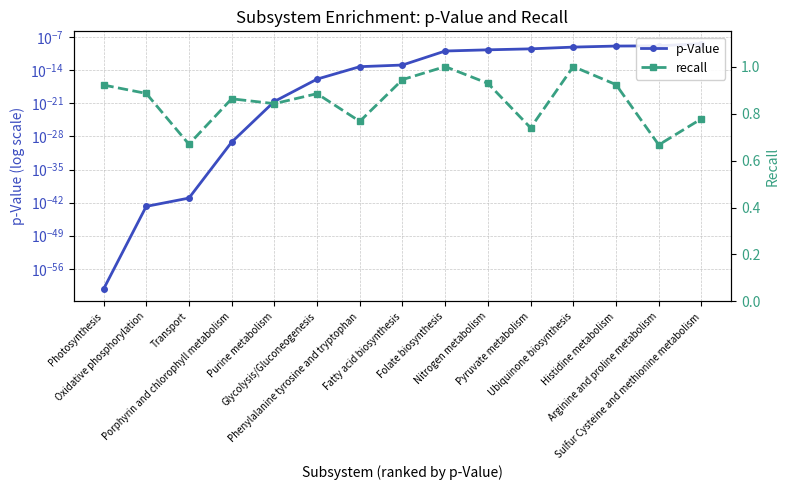

Rank the series at Transport from lowest to highest value.

p-Value, recall